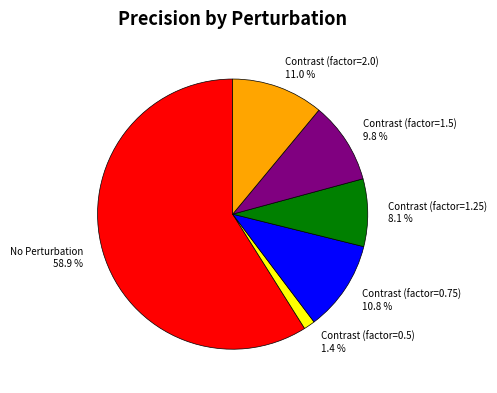

Is there any slice that represents more than half of the pie?

Yes